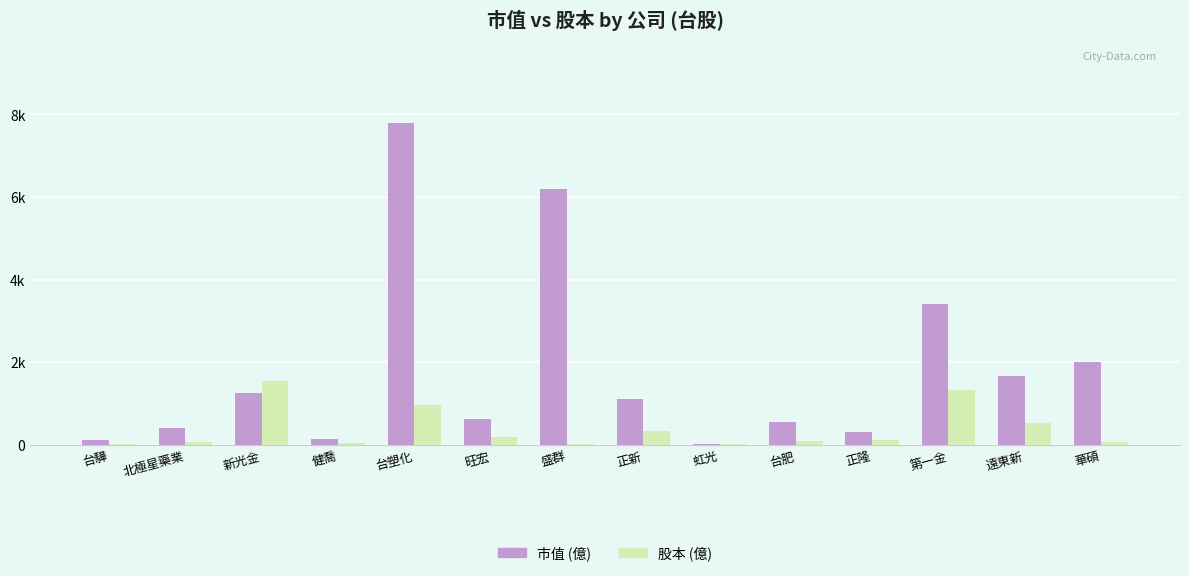

Are the bars grouped side by side (vs. stacked)?

Yes